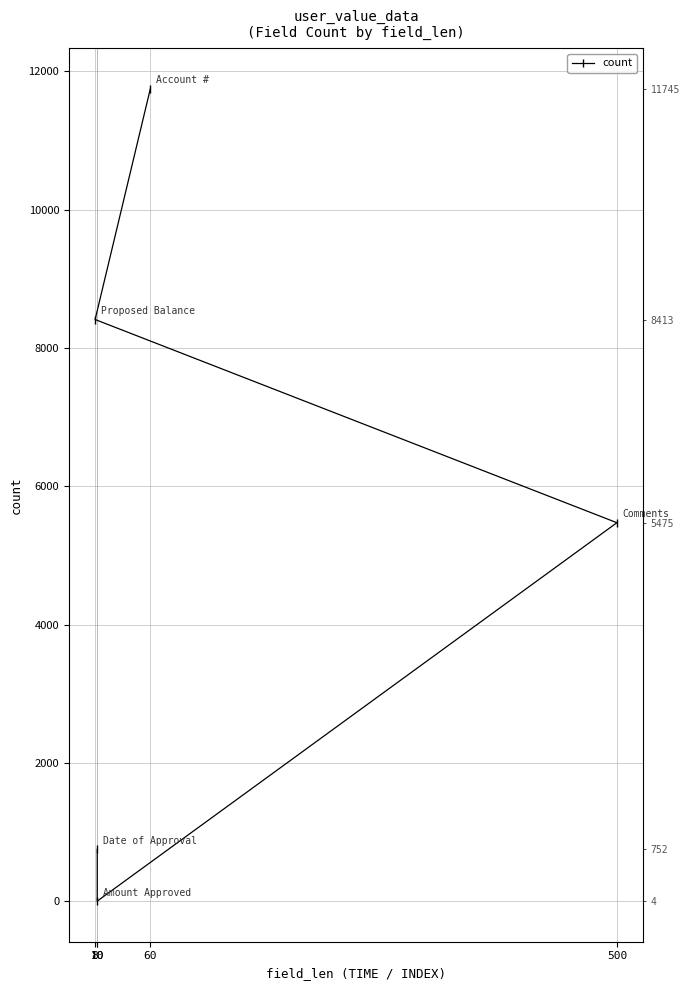

List the labels in order of value, largest first.

60, 8, 500, 10, 10